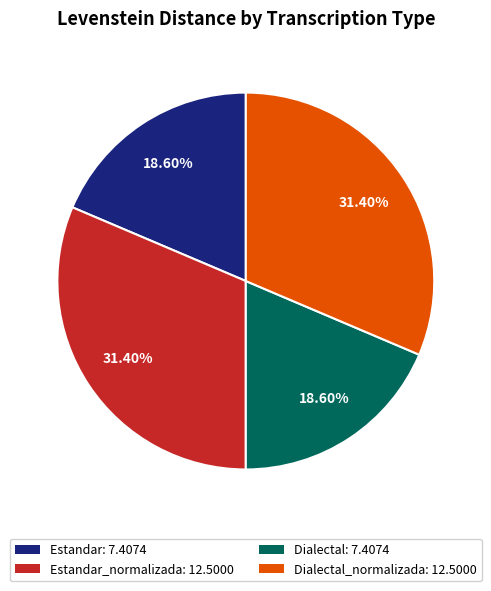

Is there a majority slice in this chart?

No